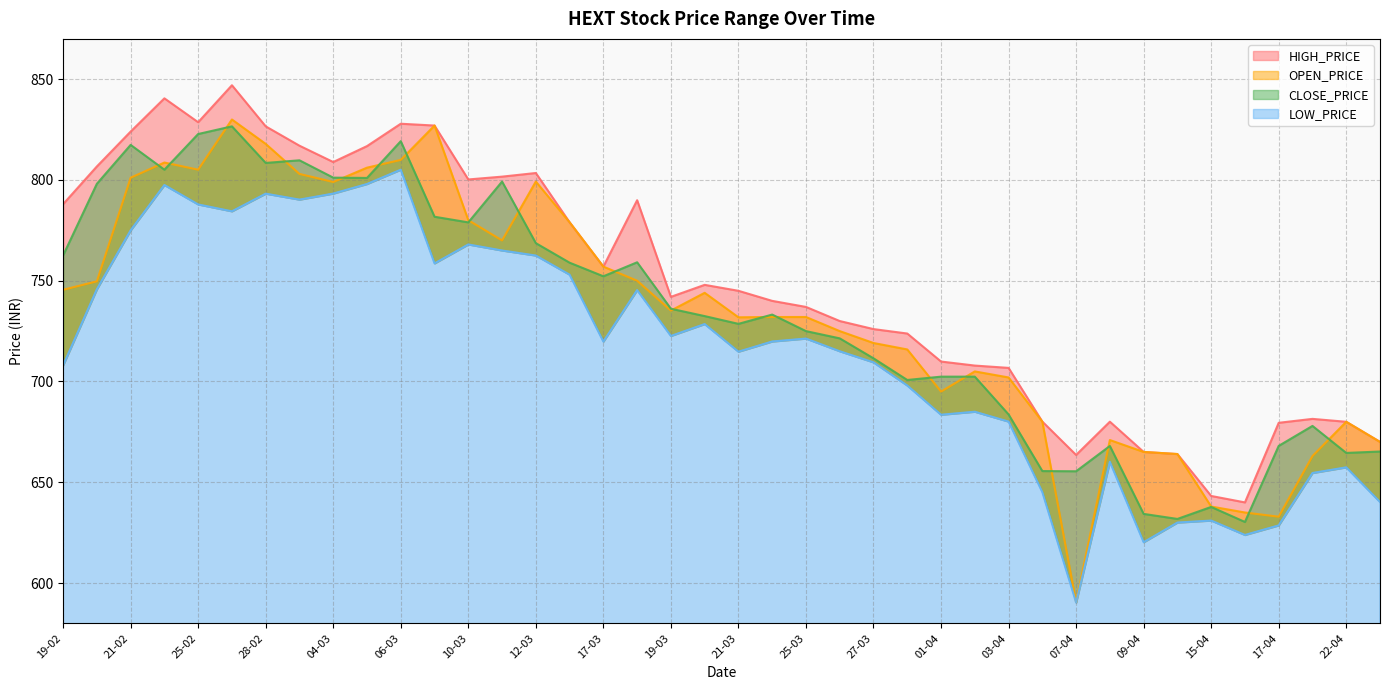

At how many categories does at least one series exceed 744?

20